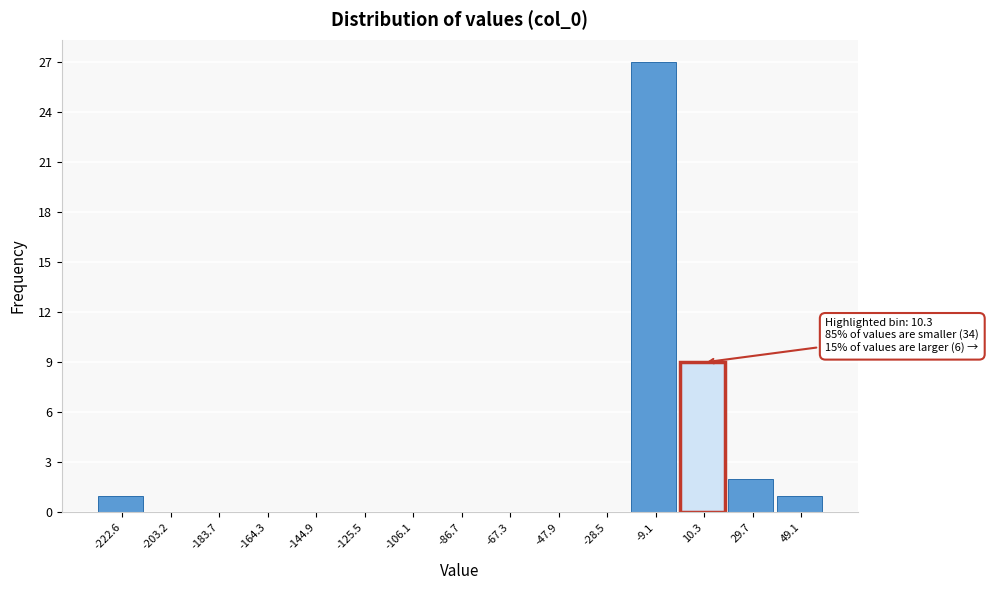

Over which range of the x-axis is the bar tallest?

-18 to 0